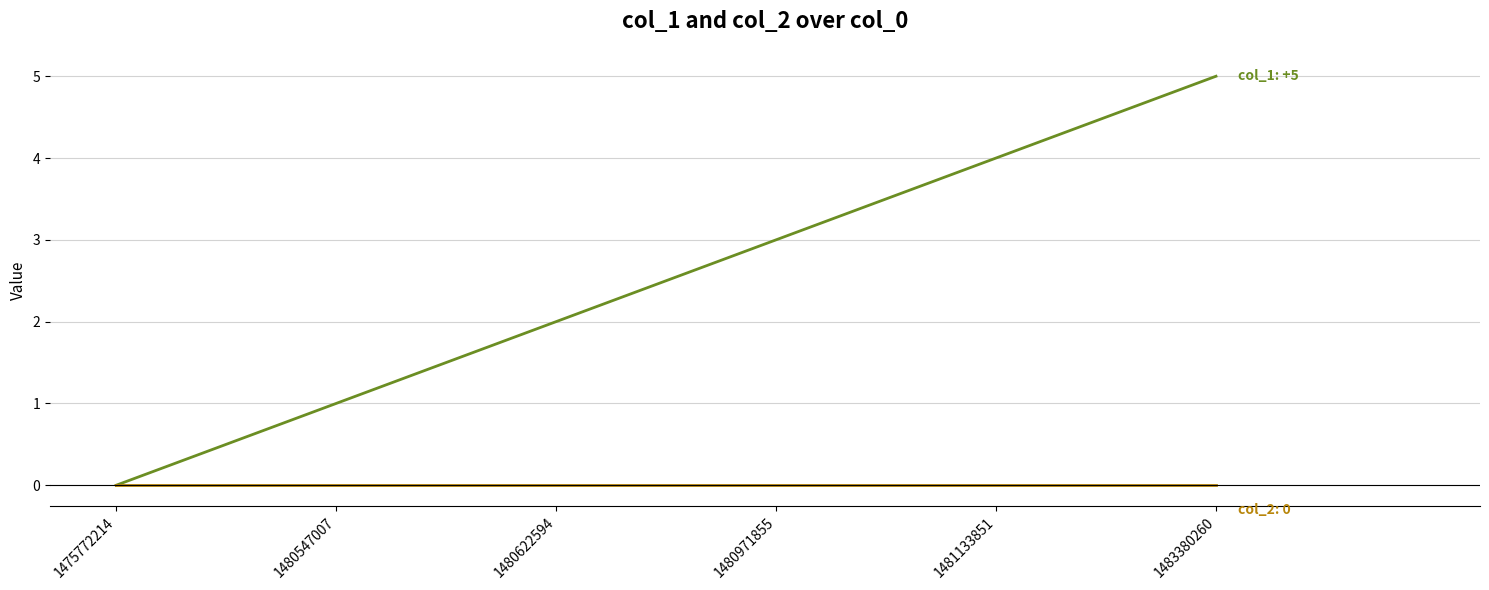

Reading left to right, transcribe all the data shown in this chart.

col_1: 1475772214=0	1480547007=1	1480622594=2	1480971855=3	1481133851=4	1483380260=5
col_2: 1475772214=0	1480547007=0	1480622594=0	1480971855=0	1481133851=0	1483380260=0